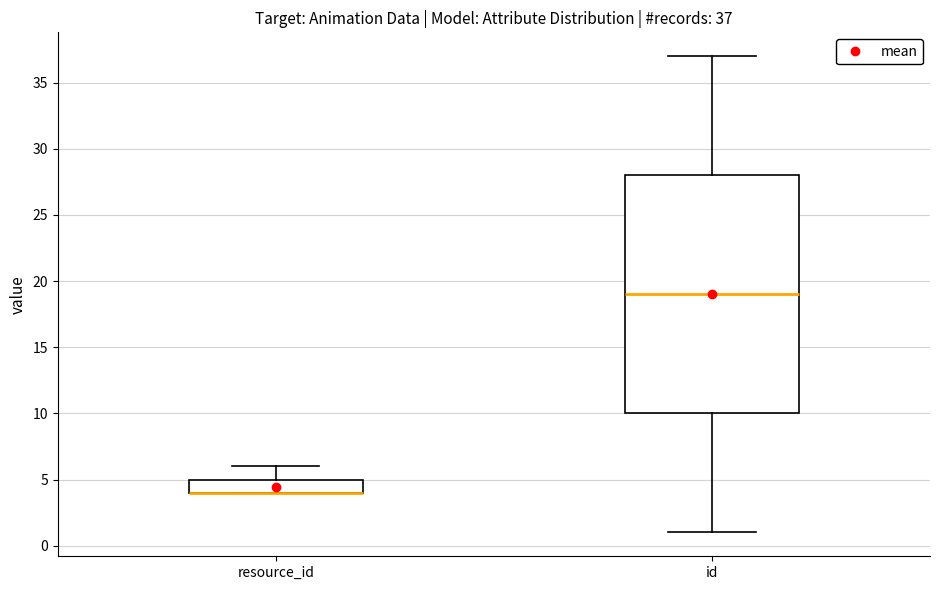

Which box is the tallest, from its lower edge to its upper edge?

id